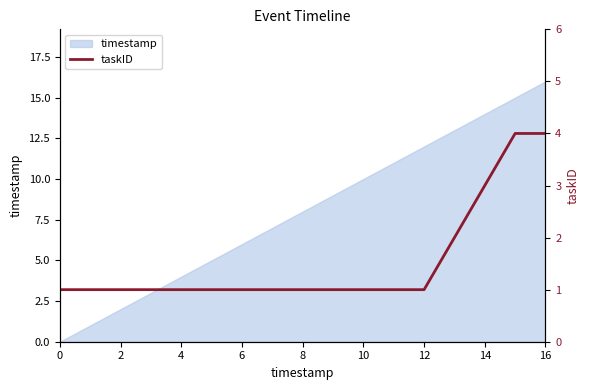

True or false: timestamp has a value of 5 at 8.

False